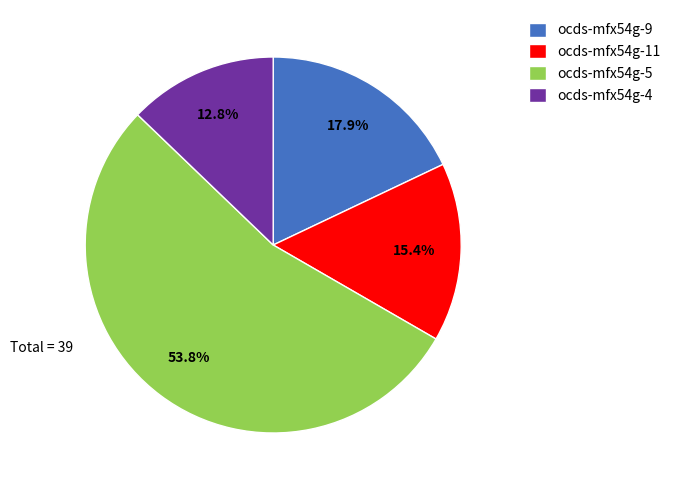

What is the ratio of the value at ocds-mfx54g-11 to the value at ocds-mfx54g-4?

1.2